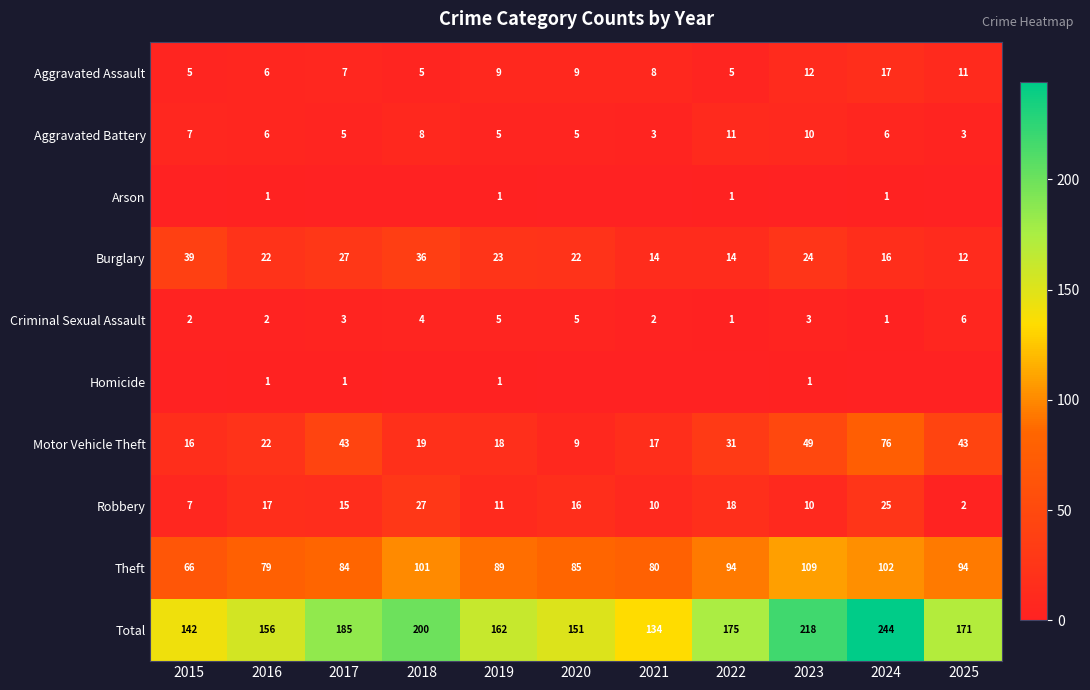

Which category has the highest value across all series?

2024